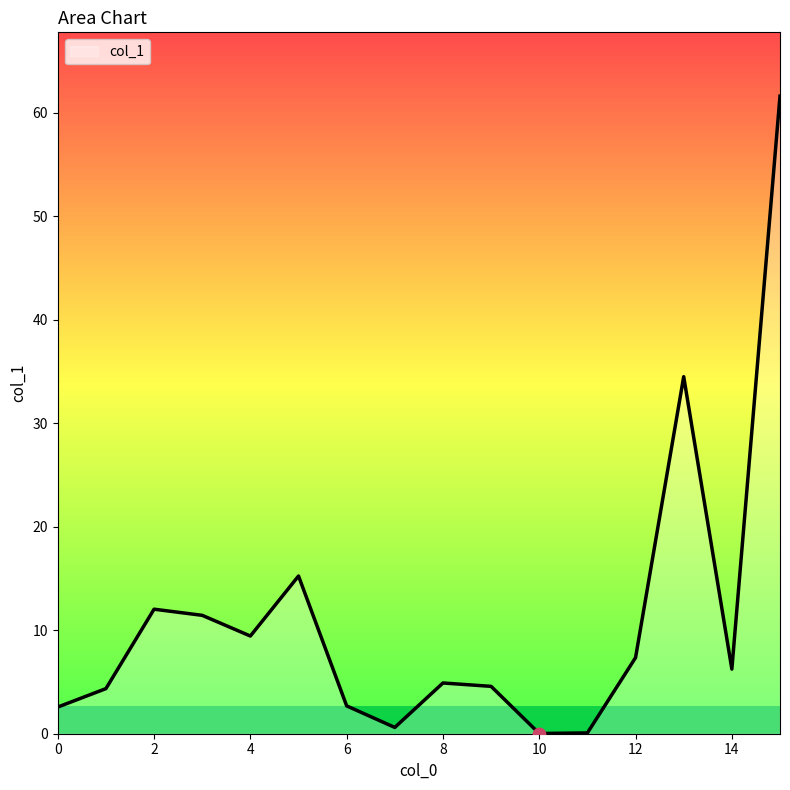

What is the maximum value shown in the chart?

61.6